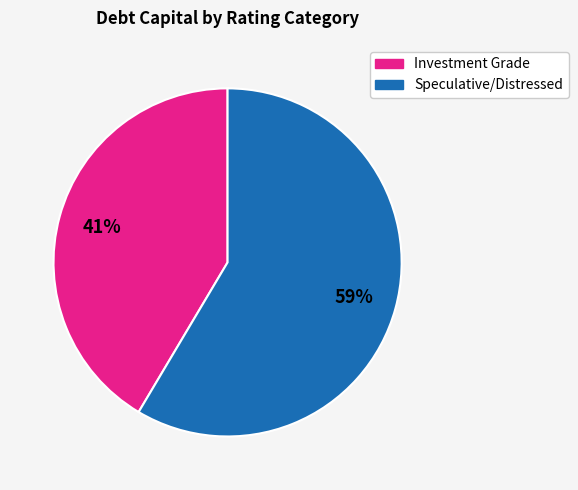

Which category has the smallest portion of the pie?

Investment Grade